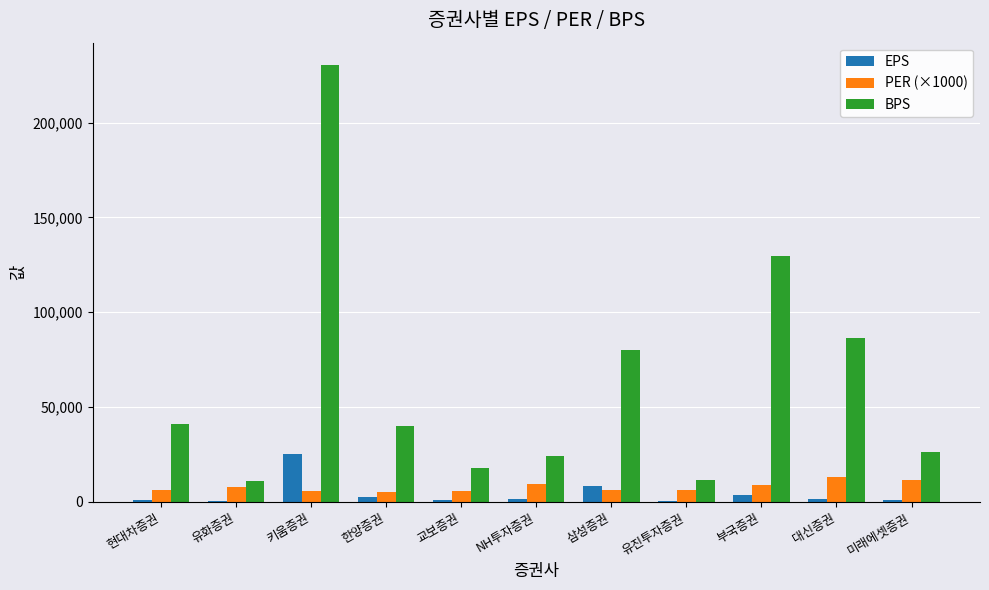

Is it true that PER (×1000) equals 5390.0 at 한양증권?

True